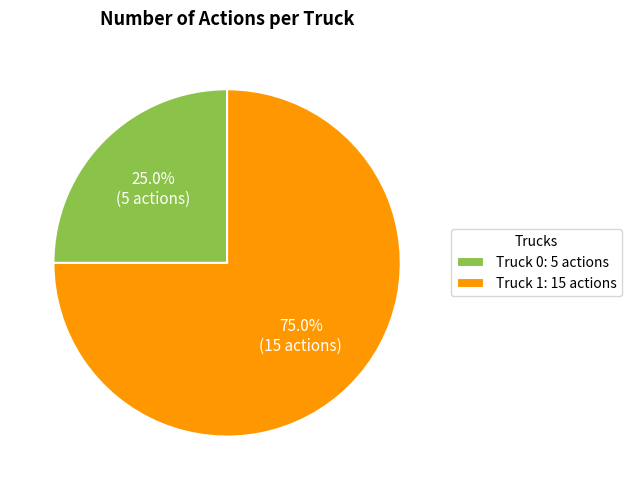

Between Truck 1 and Truck 0, which is larger?

Truck 1